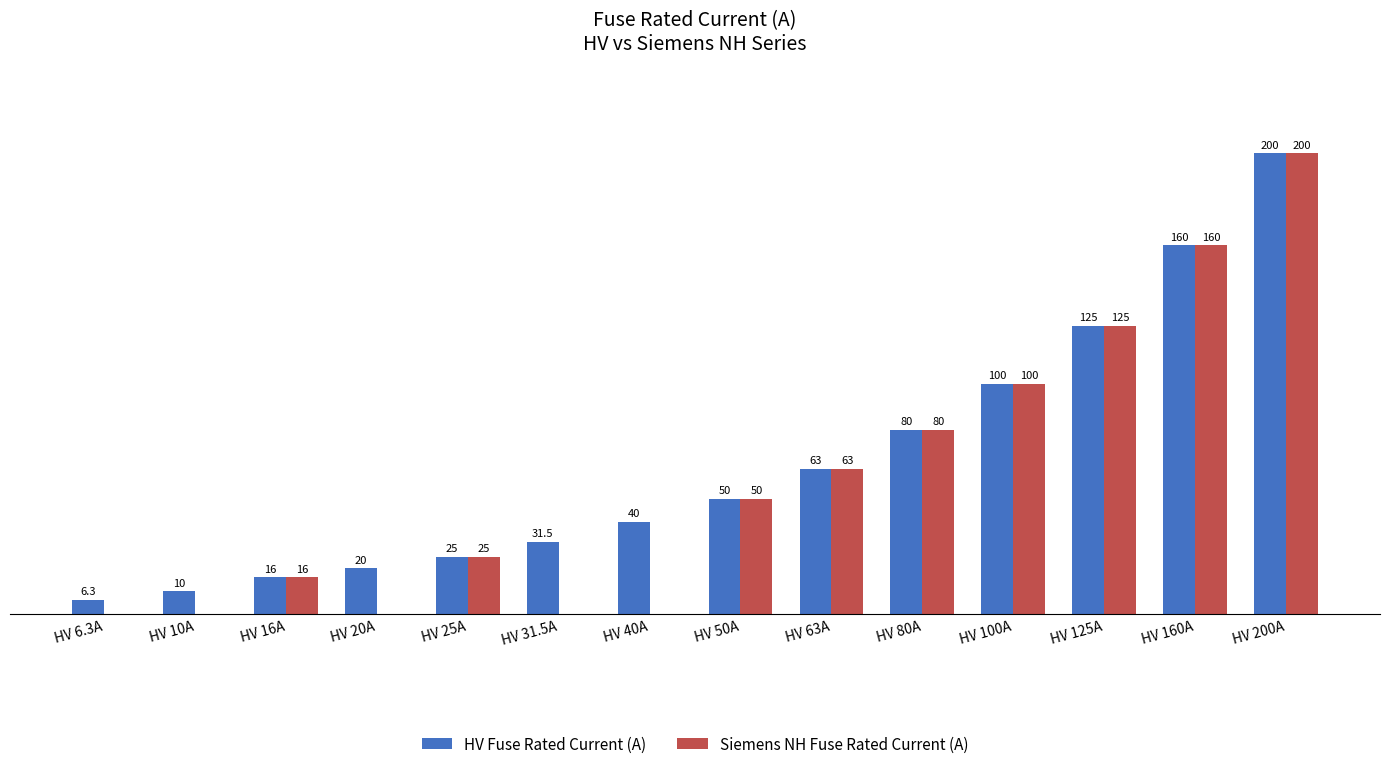

At which category is the sum across all series the highest?

HV 200A